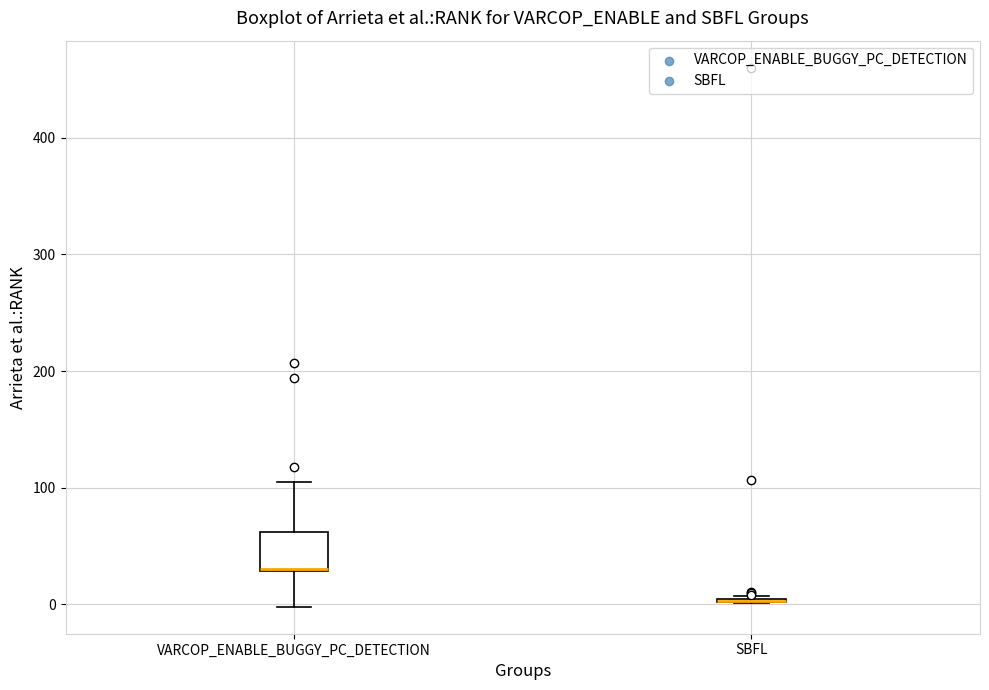

Reading left to right, transcribe this box plot: for each box, give where its median line is, the range the box spans, and where its two whiskers end, as read against the y-axis. The values are not printed on the chart, so give them approximately, as read against the axis.

VARCOP_ENABLE_BUGGY_PC_DETECTION: median 30 (drawn on the box's lower edge), box 30 to 60, whiskers 0 to 110
SBFL: box collapsed to a line at 0, whiskers 0 to 10